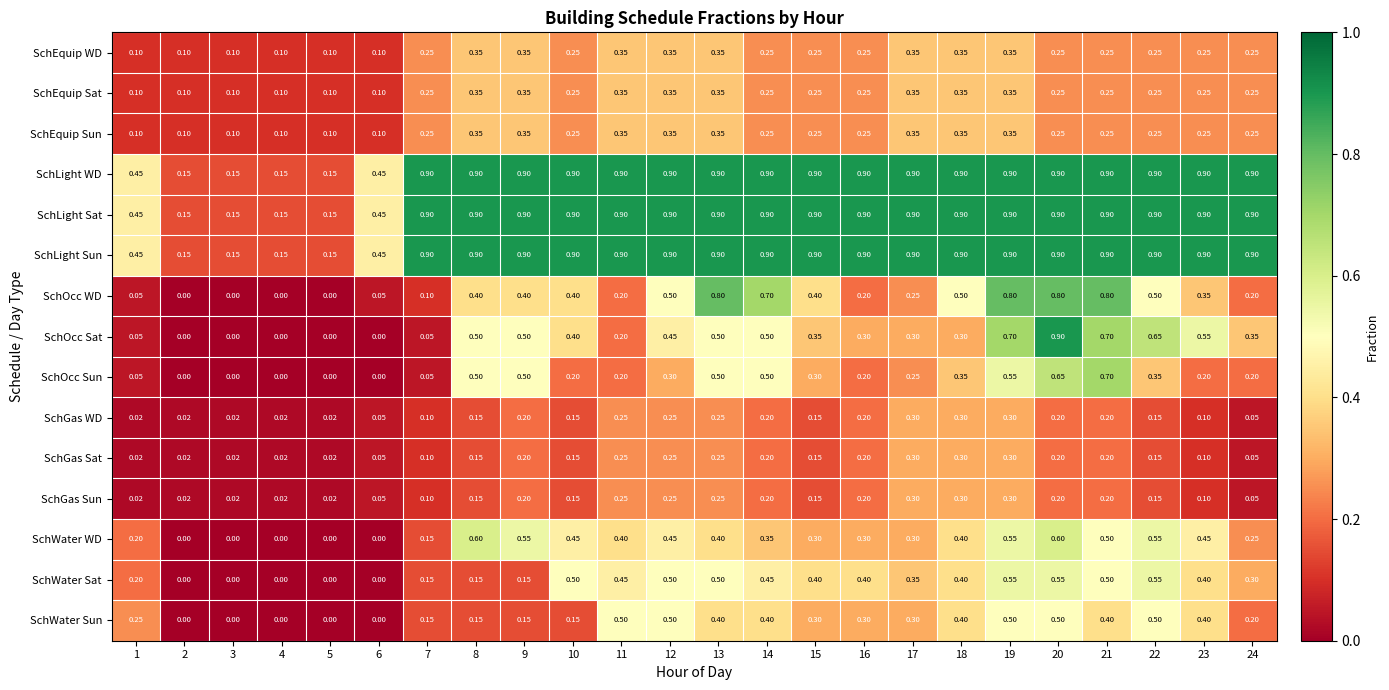

Which series has the largest range (max minus min)?

SchOcc Sat